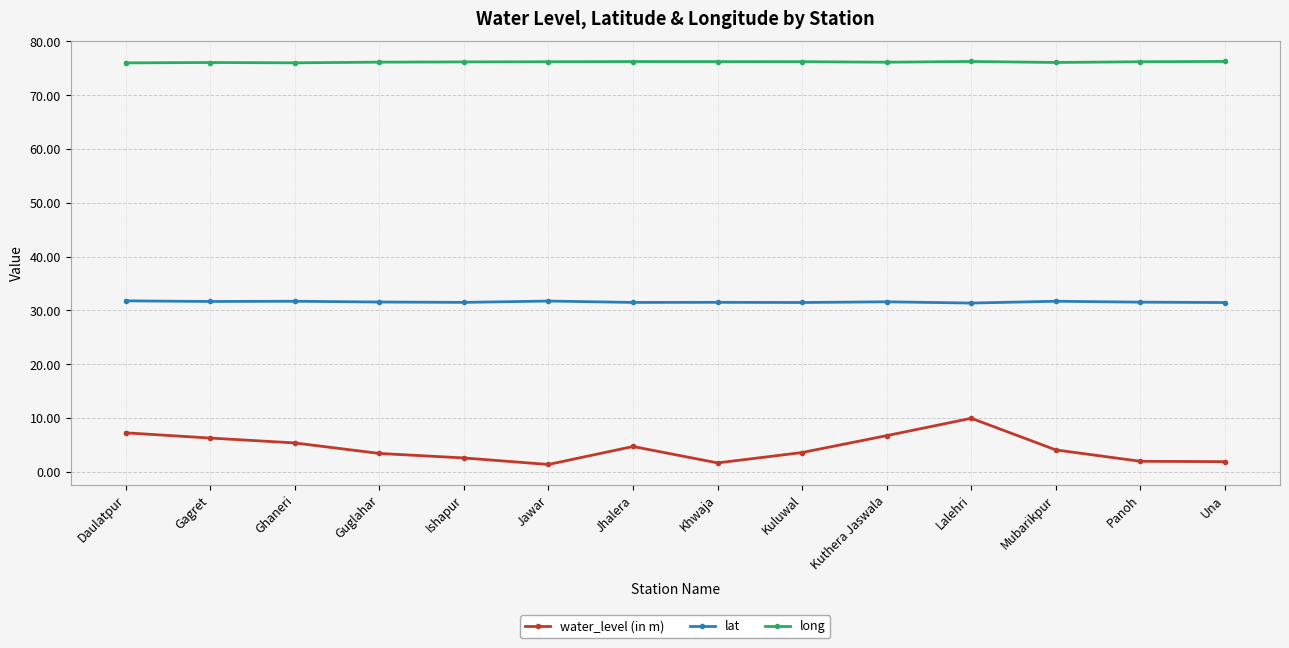

At Gagret, list the series in order from largest to smallest.

long, lat, water_level (in m)